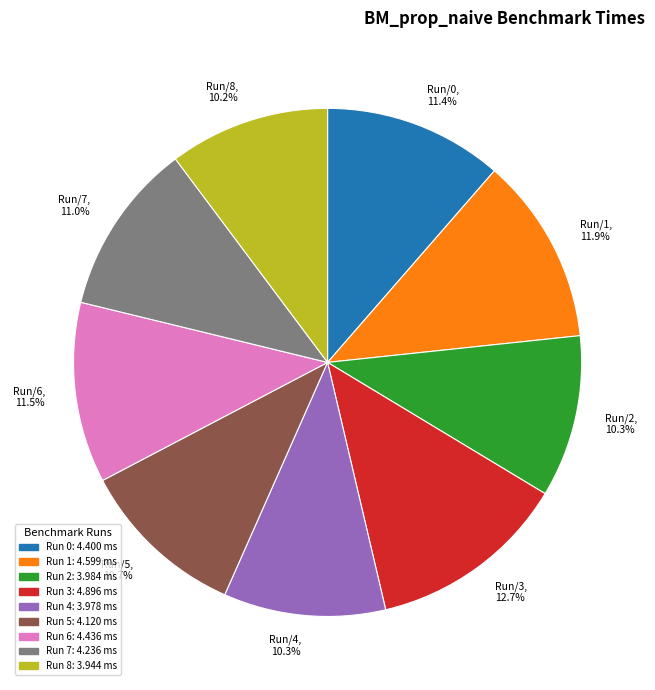

Between Run/2, 10.3% and Run/1, 11.9%, which is larger?

Run/1, 11.9%